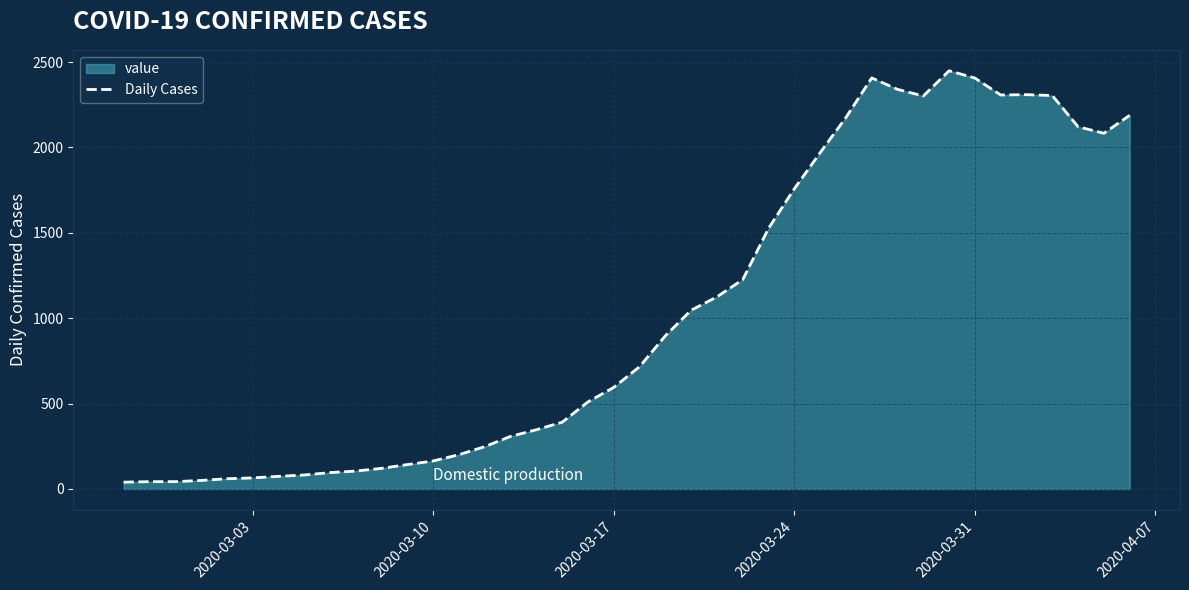

The chart shows a value of 1758 at 2020-03-24. True or false?

True